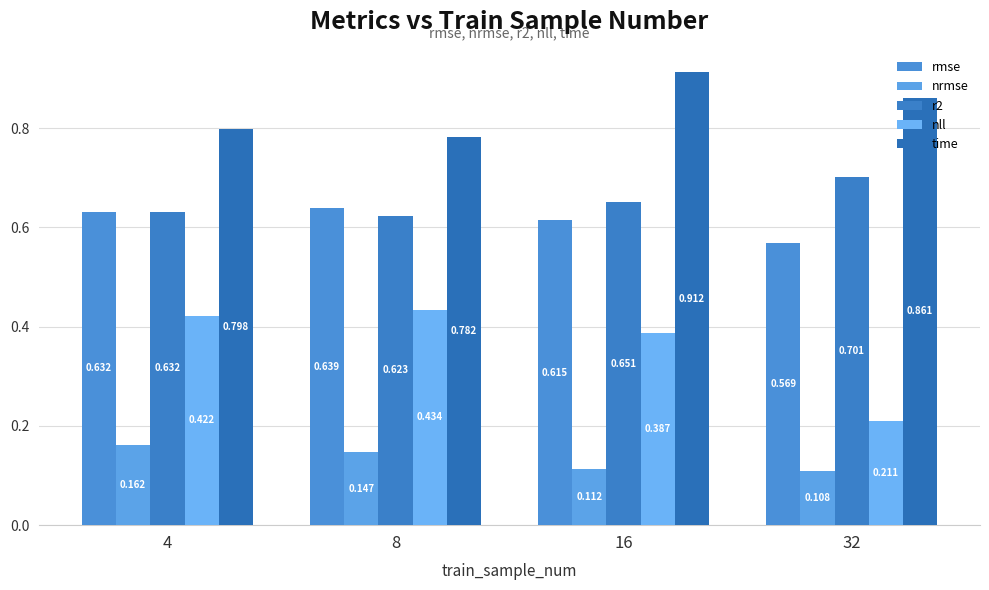

Between 16 and 32, which series saw the biggest shift?

nll